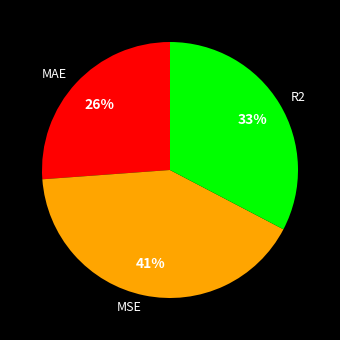

True or false: MSE accounts for 41% of the total.

True